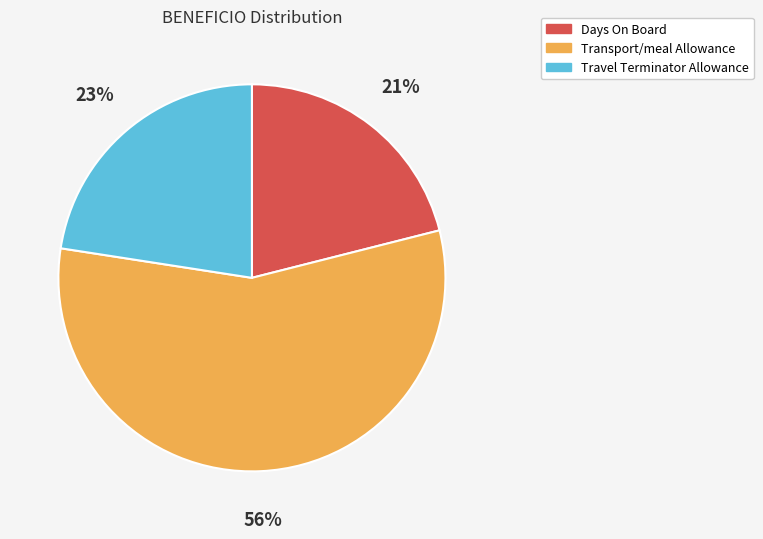

Does Days On Board account for over 50% of the chart?

No